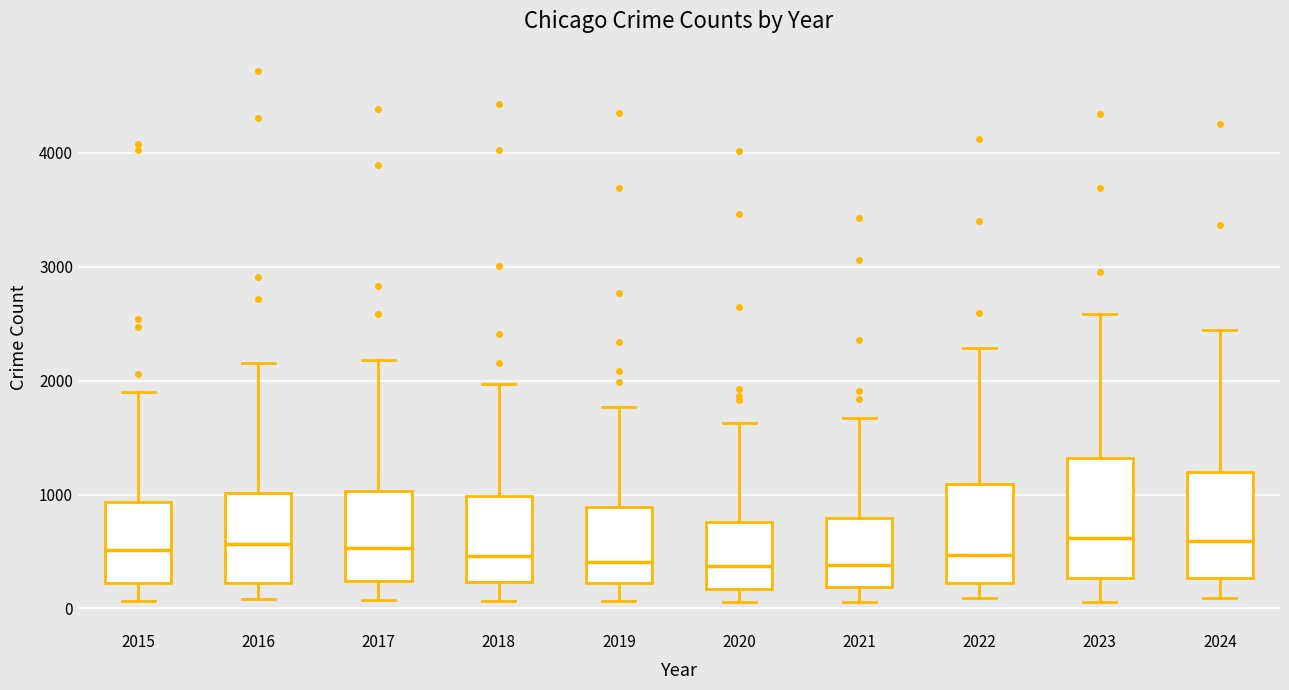

Which box is the tallest, from its lower edge to its upper edge?

2023